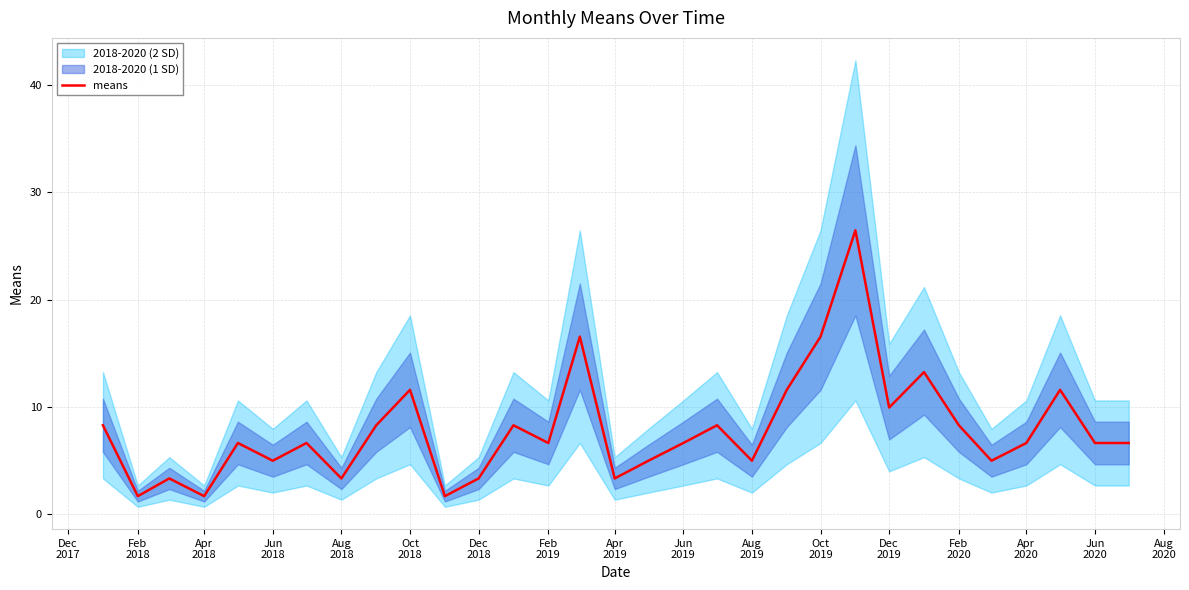

Does the chart display data point markers on the line(s)?

No